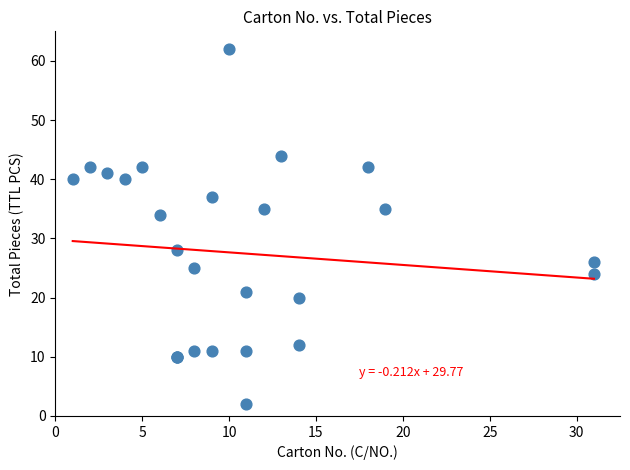

What Y value in the scatter plot is closest to 32?

34